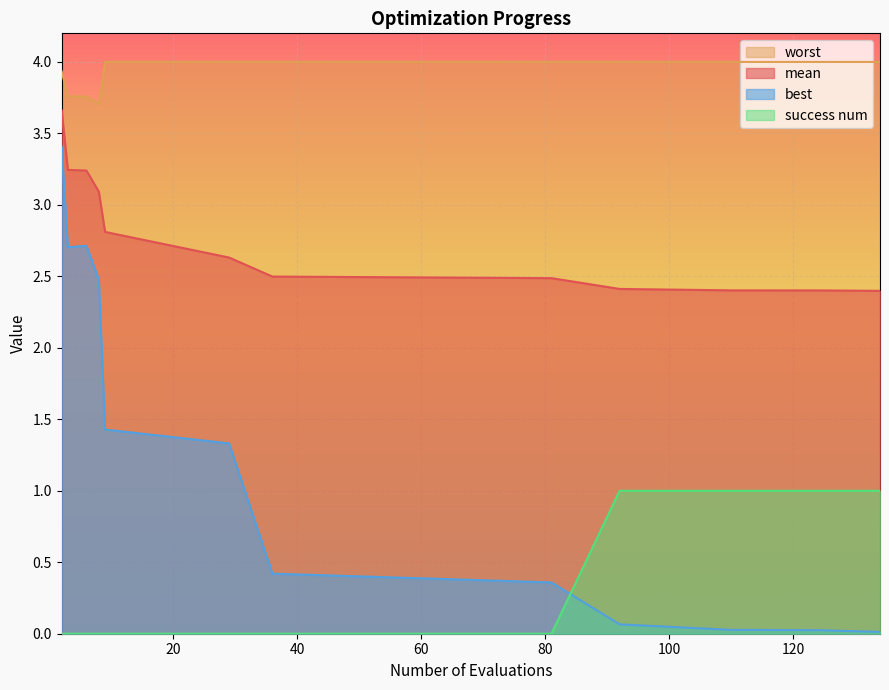

The value of best at 133 is 0.0. True or false?

False